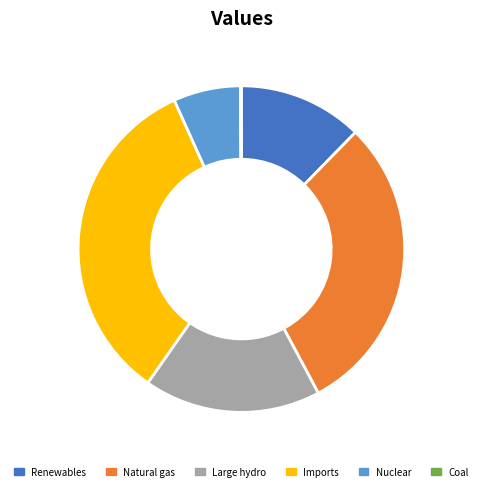

Is there a majority slice in this chart?

No